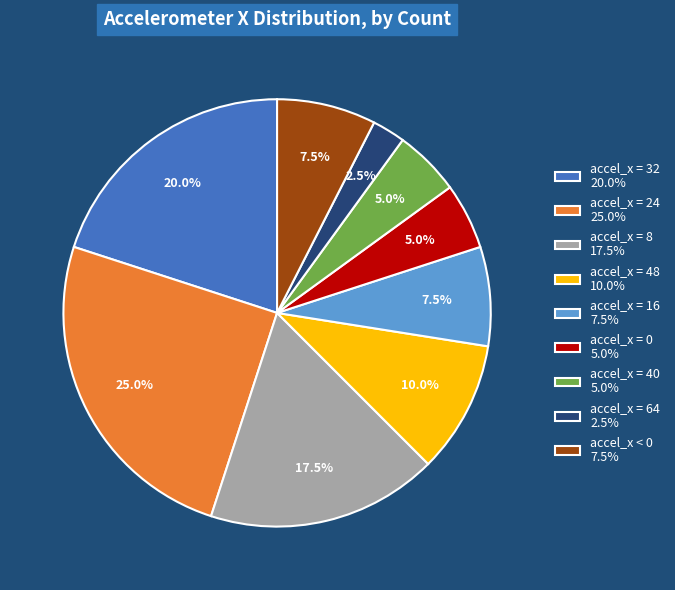

Is accel_x = 64 2.5% the majority of the pie?

No